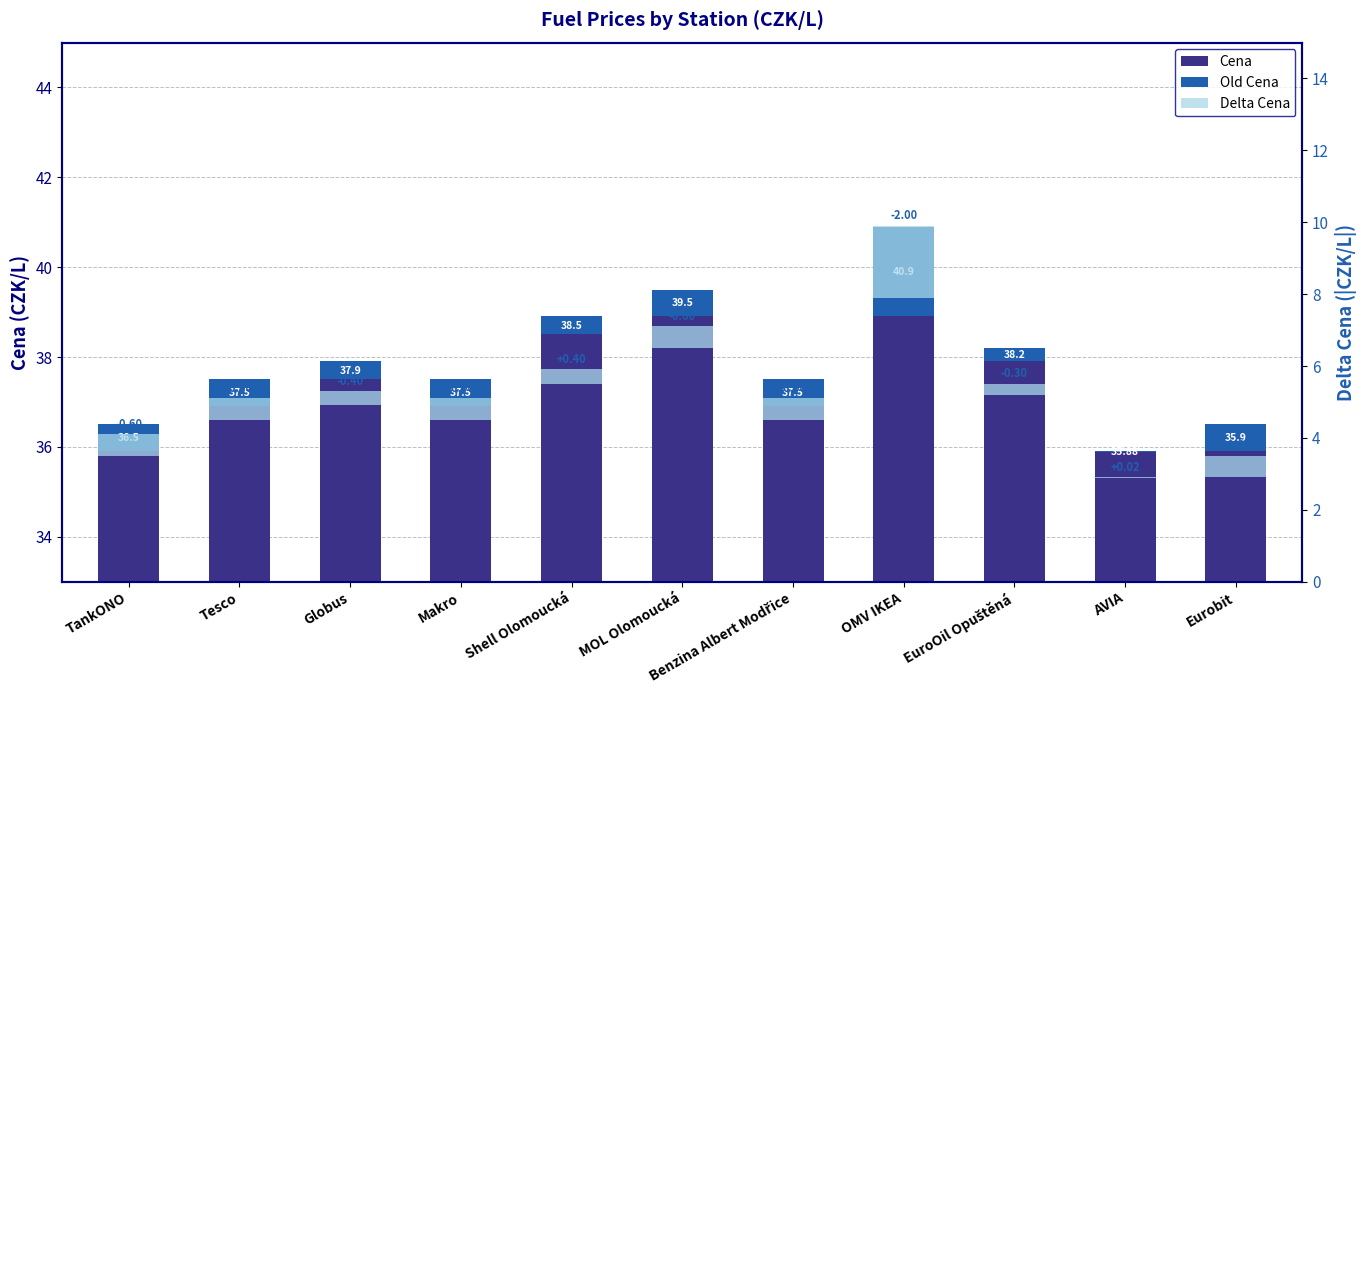

List the labels in order of Delta Cena value, smallest first.

AVIA, EuroOil Opuštěná, Globus, Shell Olomoucká, TankONO, Tesco, Makro, MOL Olomoucká, Benzina Albert Modřice, Eurobit, OMV IKEA